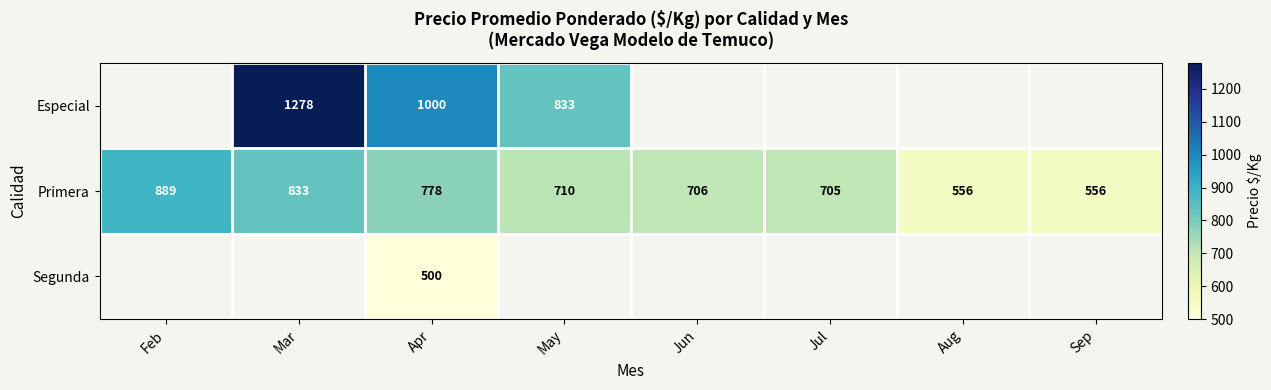

What is the average value of the Primera series?

717